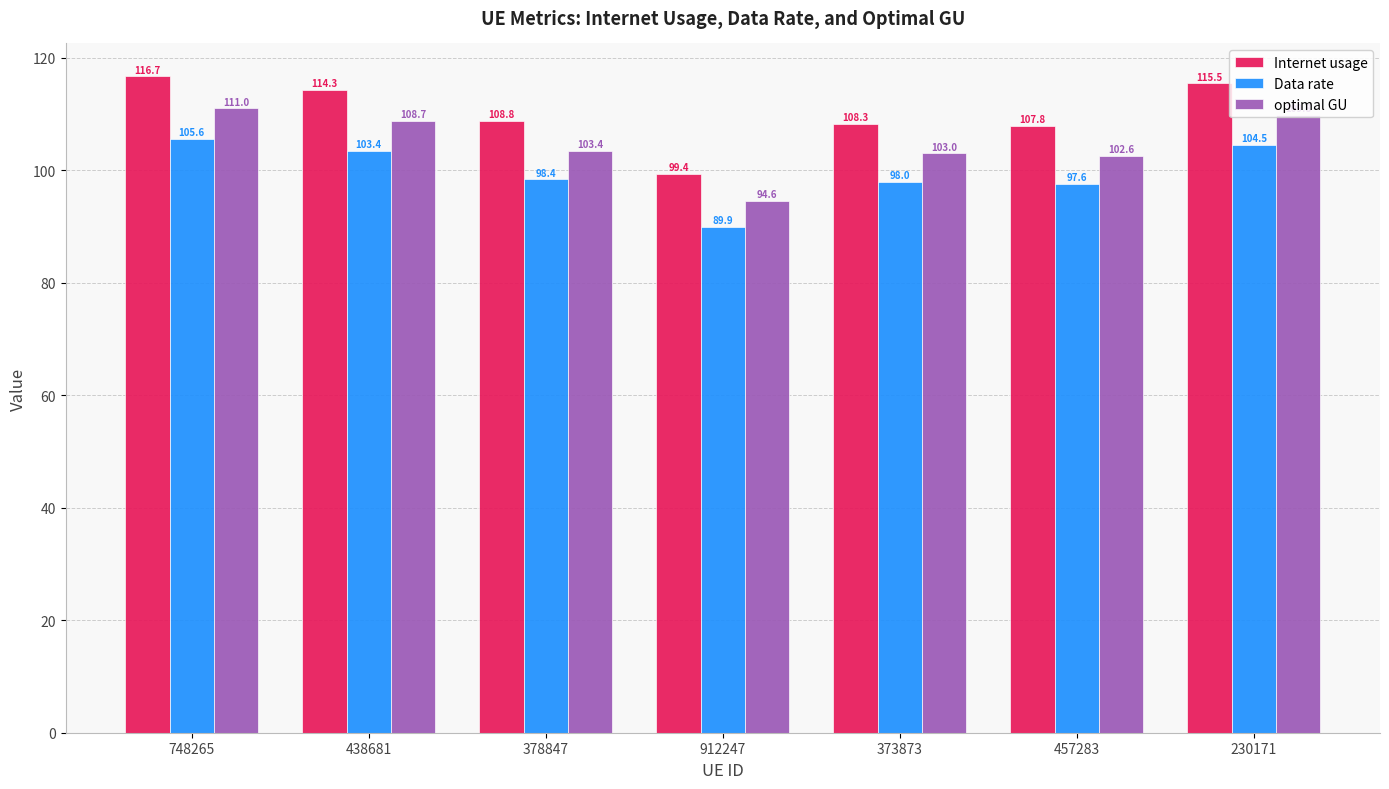

At how many categories does at least one series exceed 90?

7